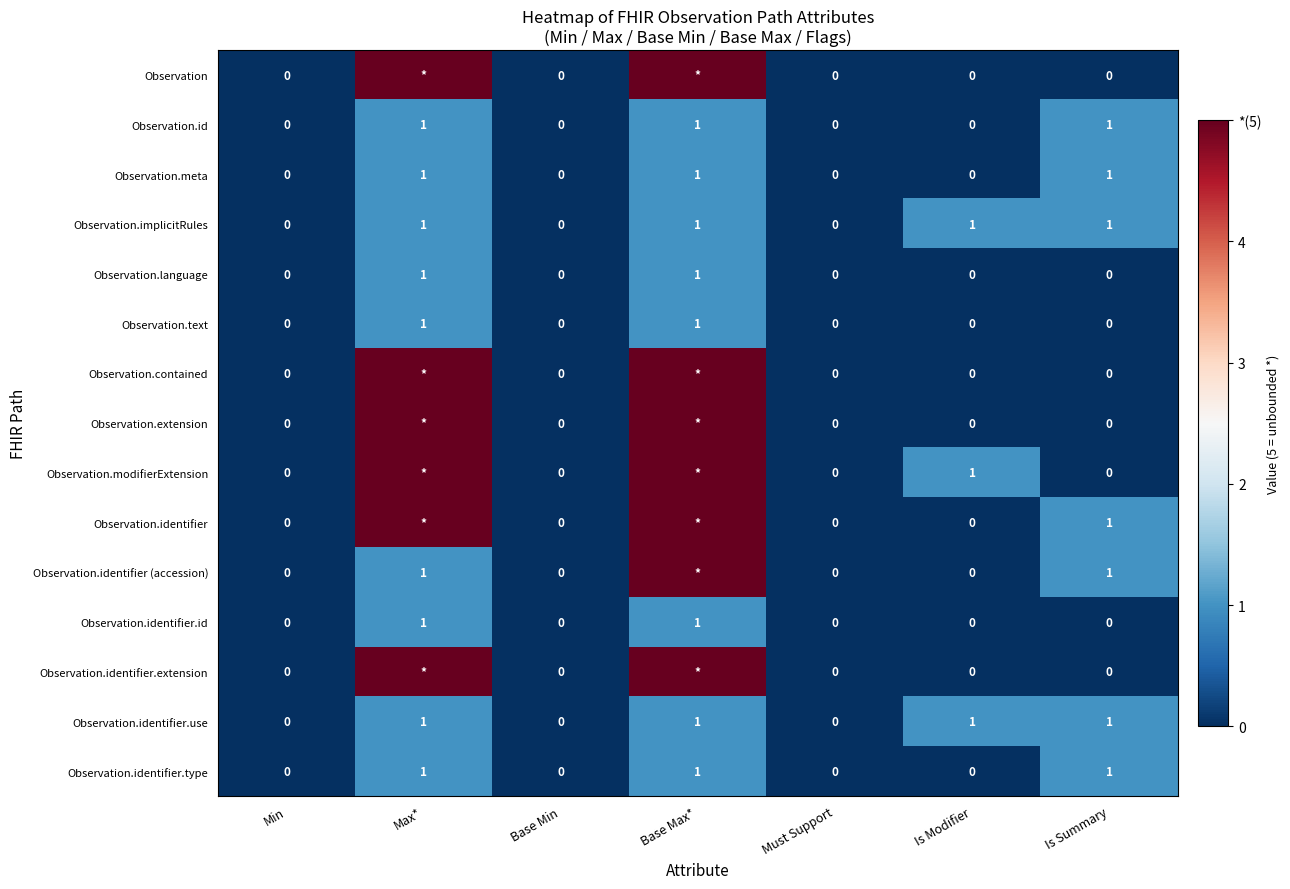

The Observation.identifier.type series shows -1 at Base Min. True or false?

False